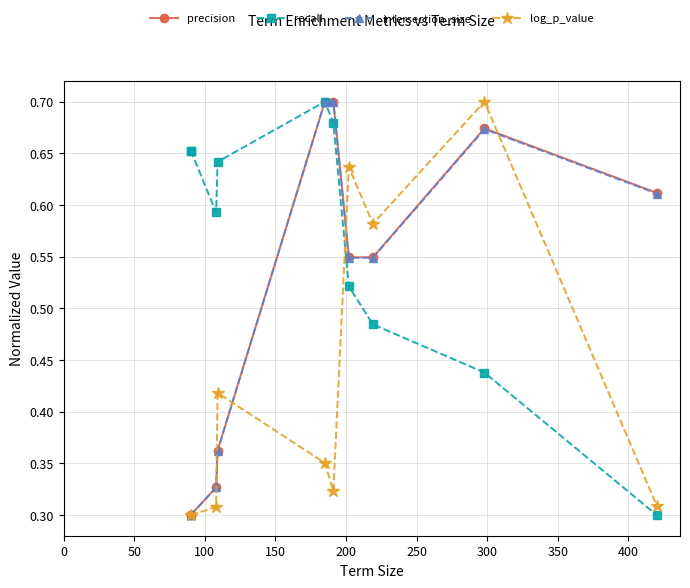

Is this an area chart (filled region under the line)?

No